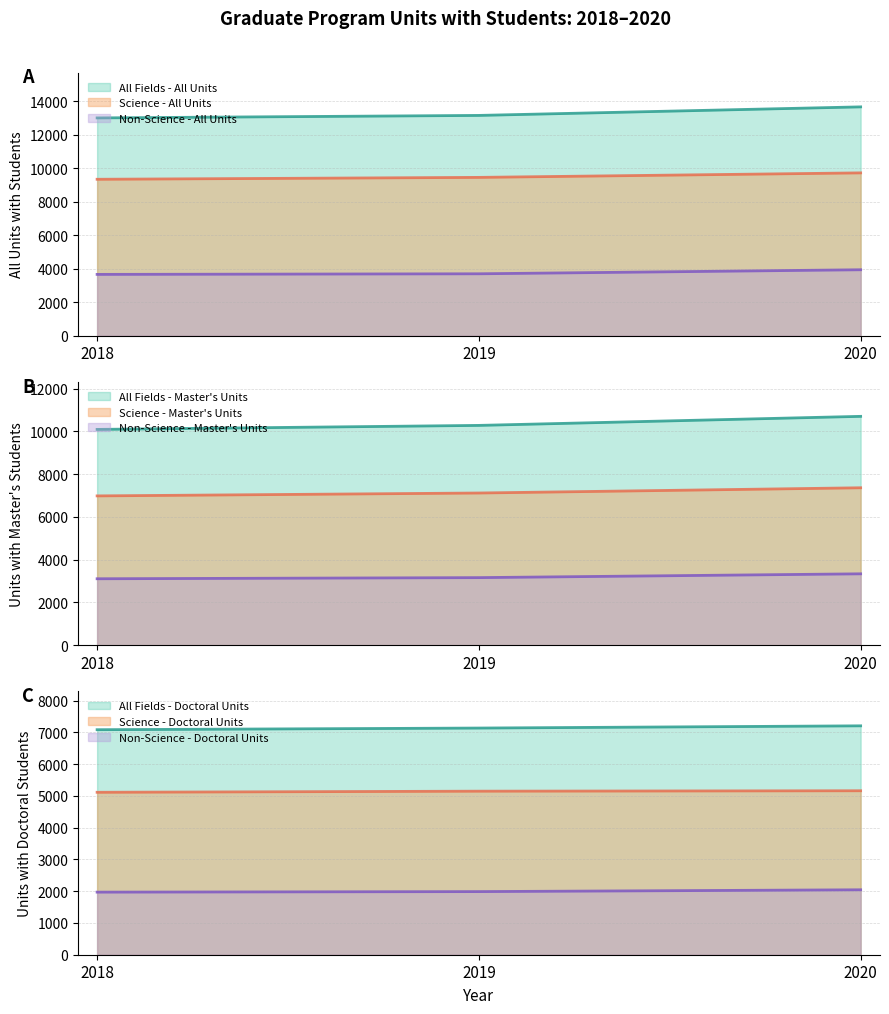

True or false: Science - Master's units has a value of 7364 at 2020.

True